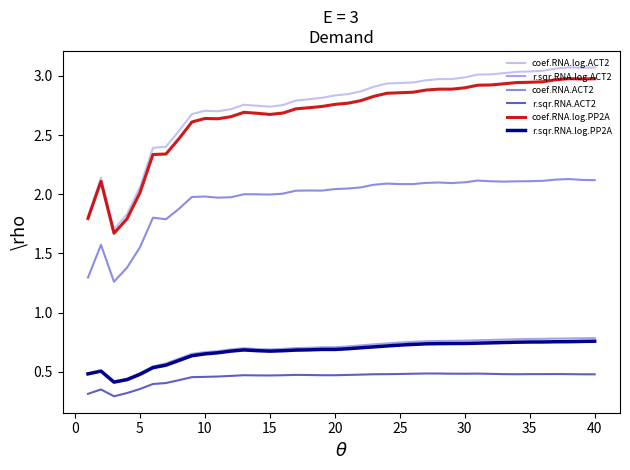

Does the chart display data point markers on the line(s)?

No